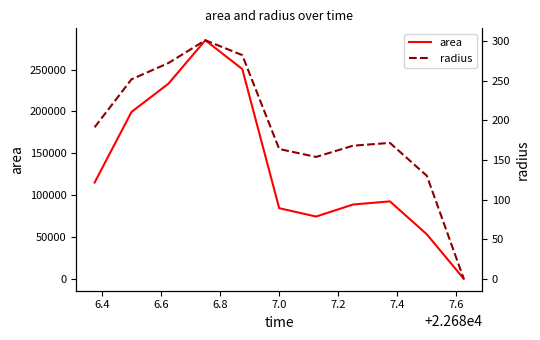

What is the average value of the radius series?

189.7